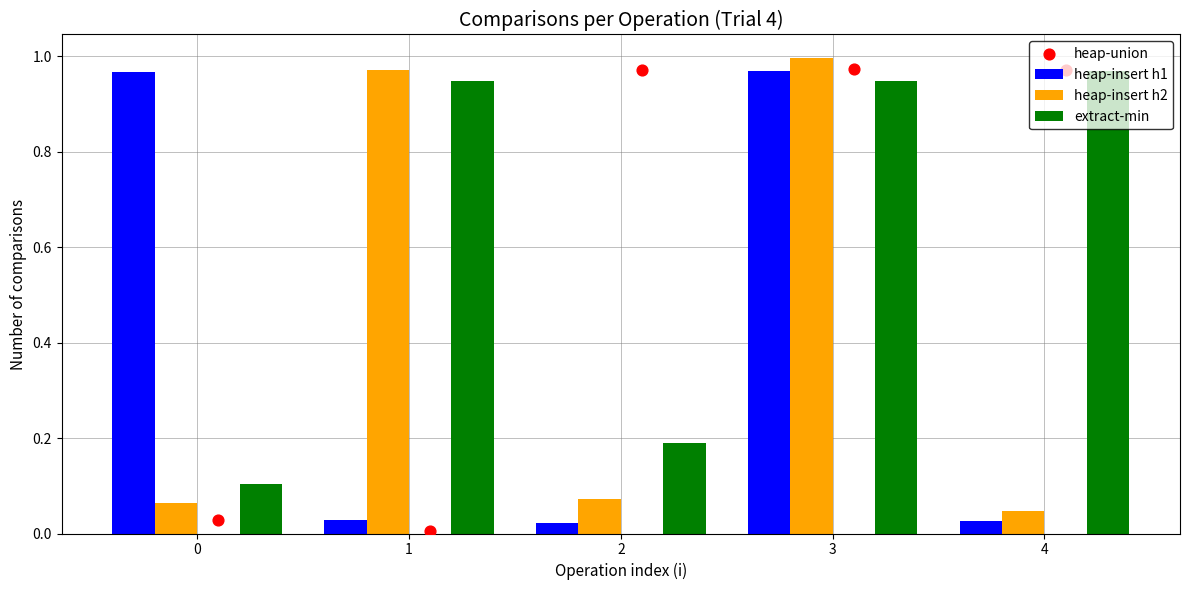

Which series contains the highest Y value?

heap-insert h2